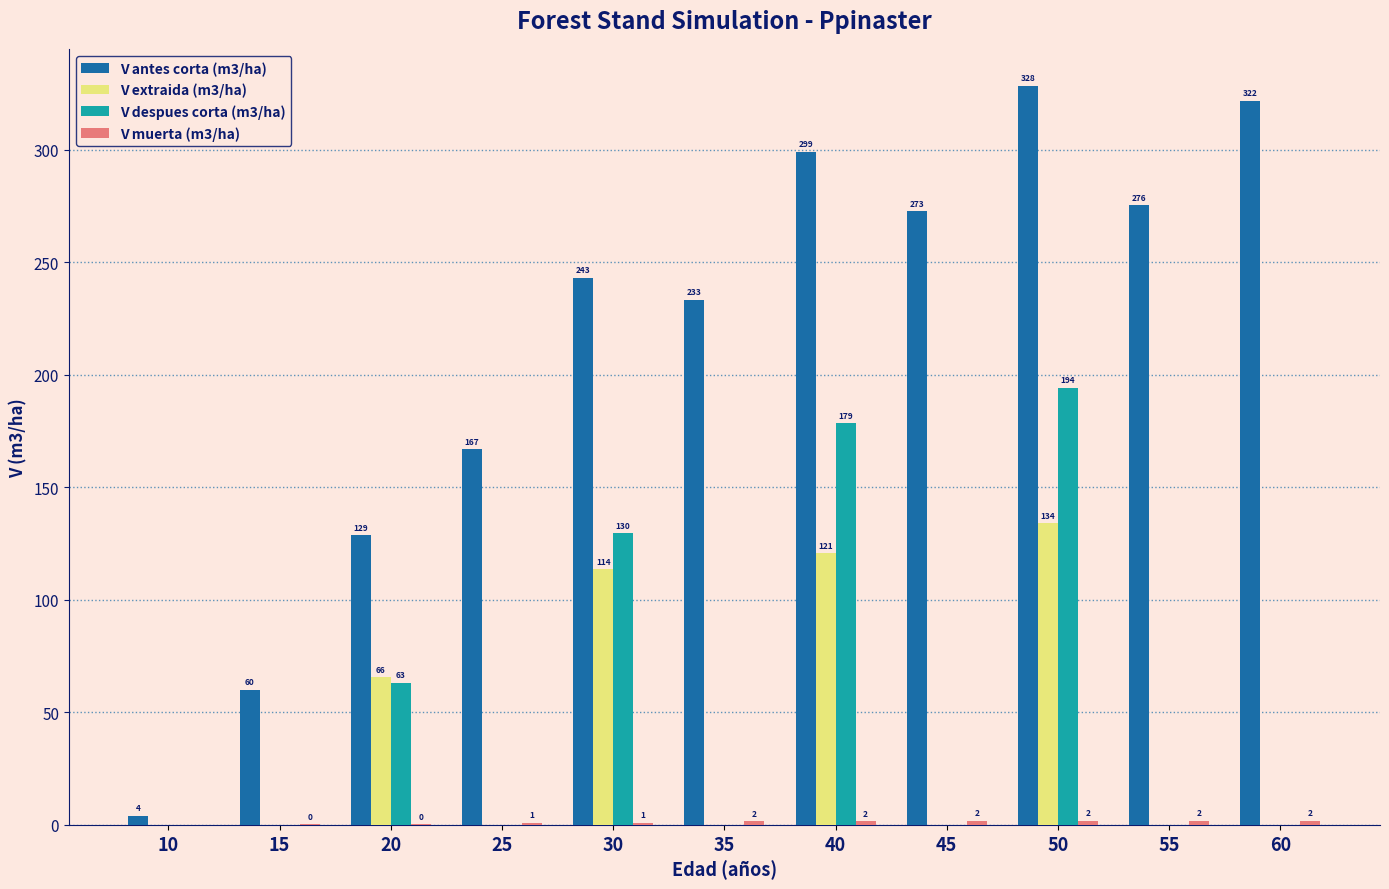

Is it true that V antes corta (m3/ha) equals 275.5 at 55?

True